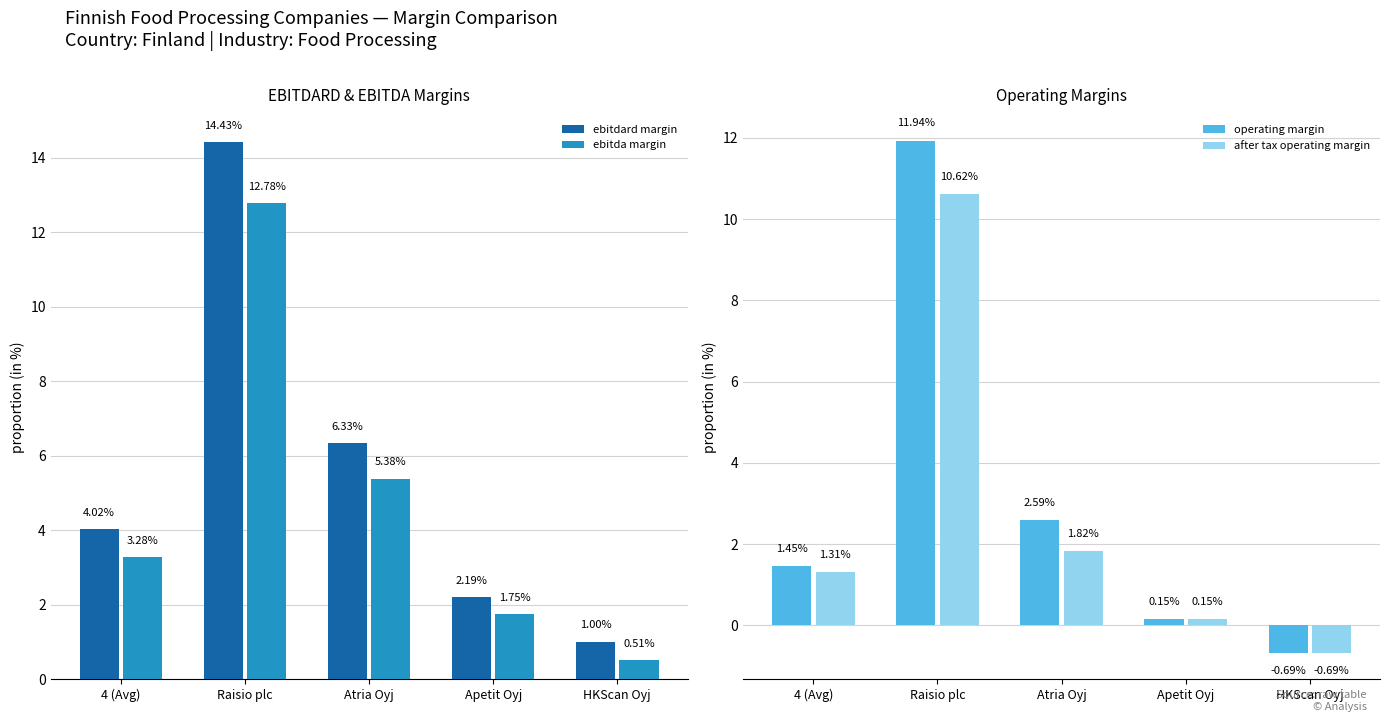

At how many categories does at least one series exceed 6?

2